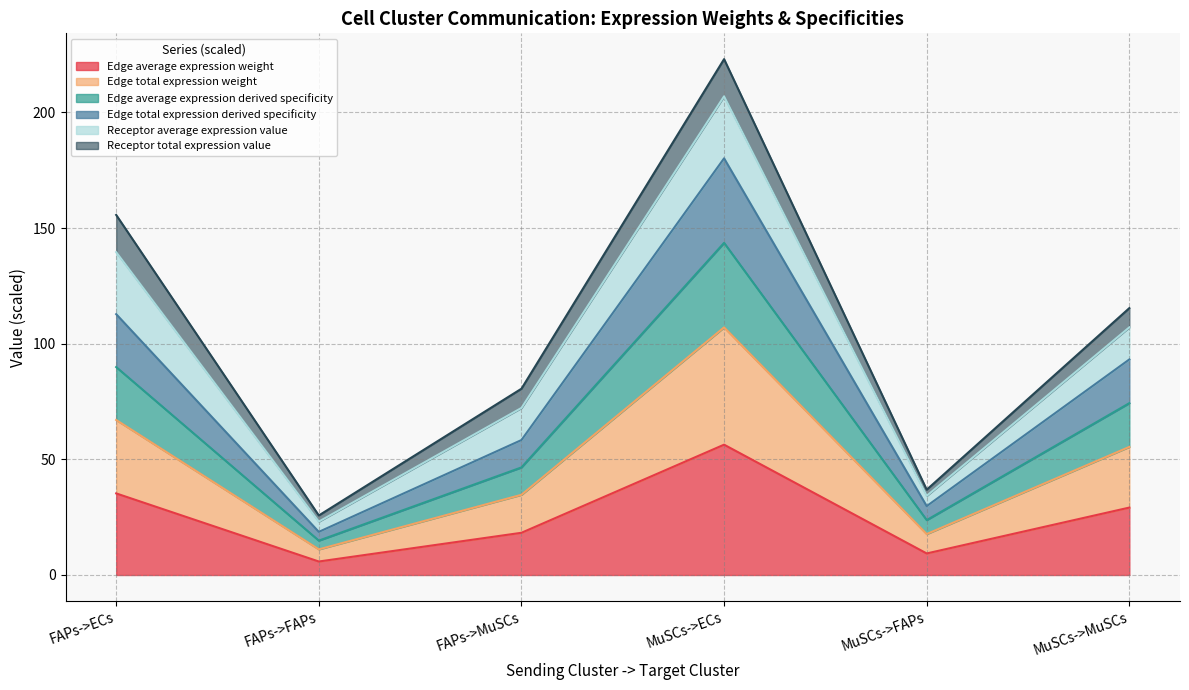

What is the label of the 6th point from the right?

FAPs->ECs